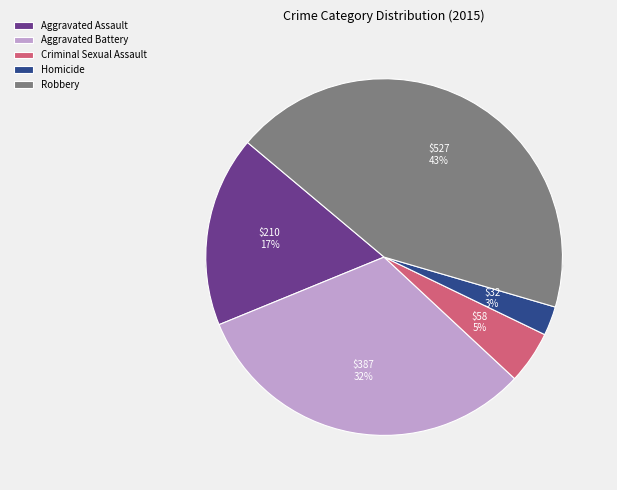

True or false: Criminal Sexual Assault accounts for 12% of the total.

False